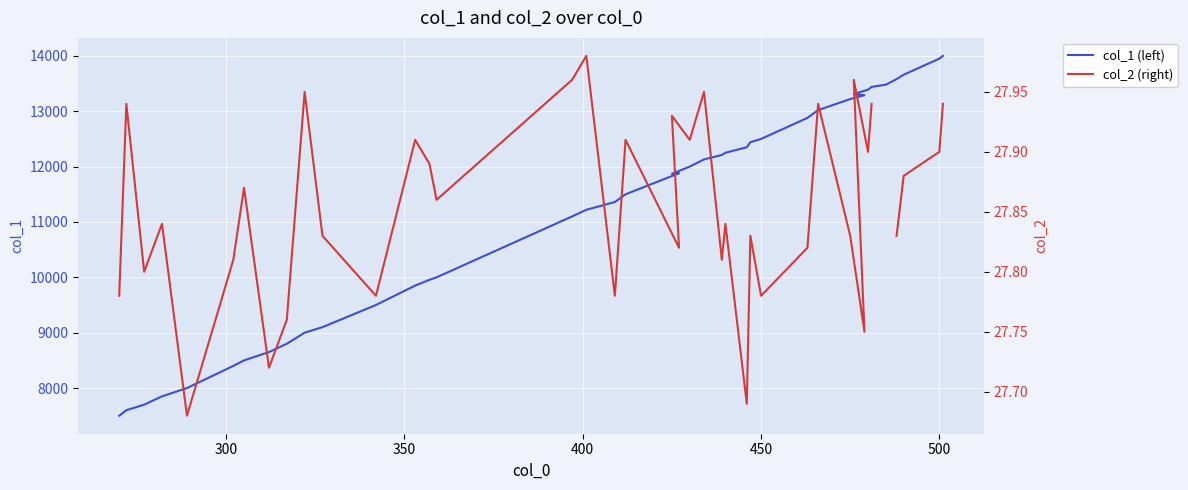

How many interior local peaks does the col_2 (right) series have?

13